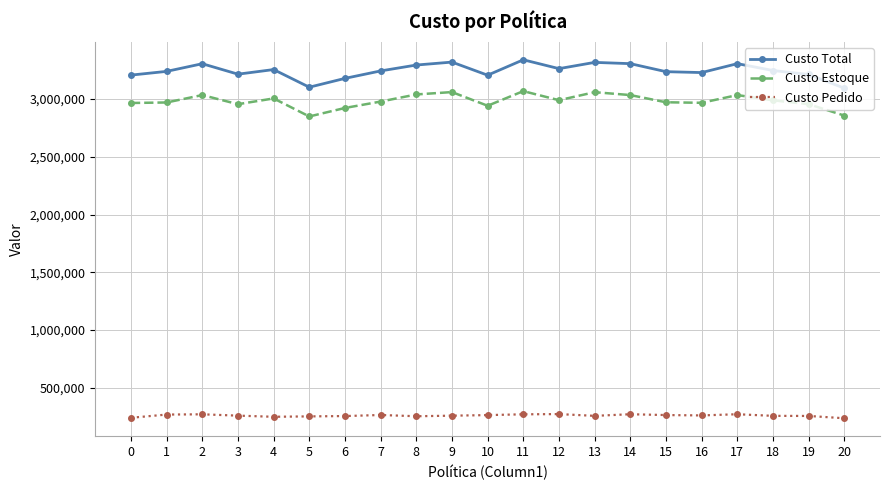

At which label does Custo Estoque first exceed 2977478?

2